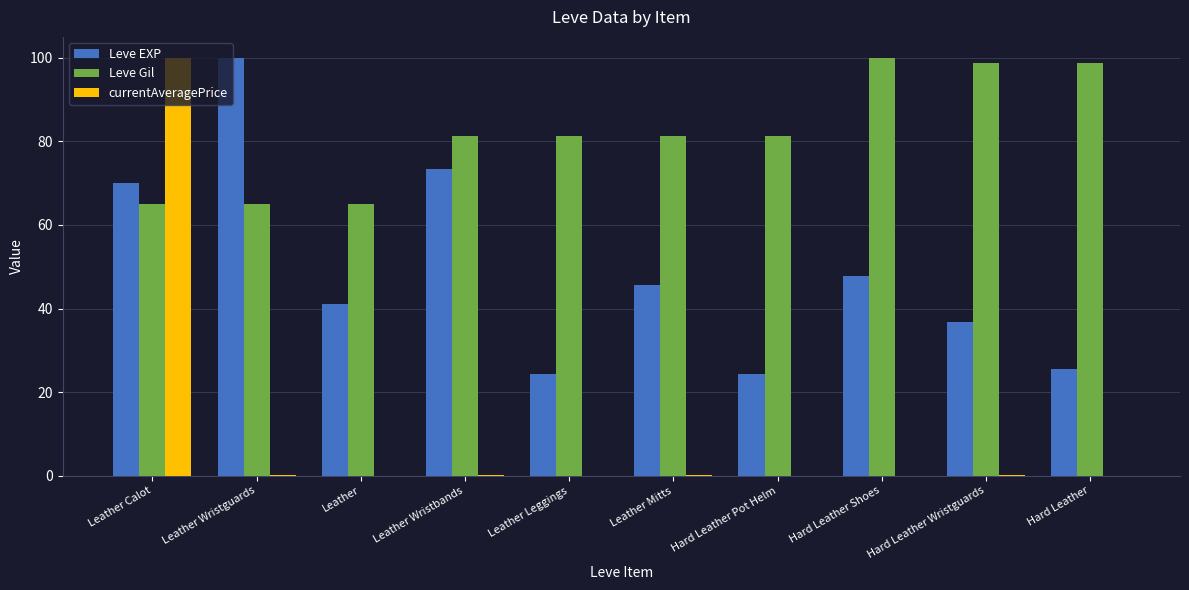

What is the greatest value displayed?

100.0